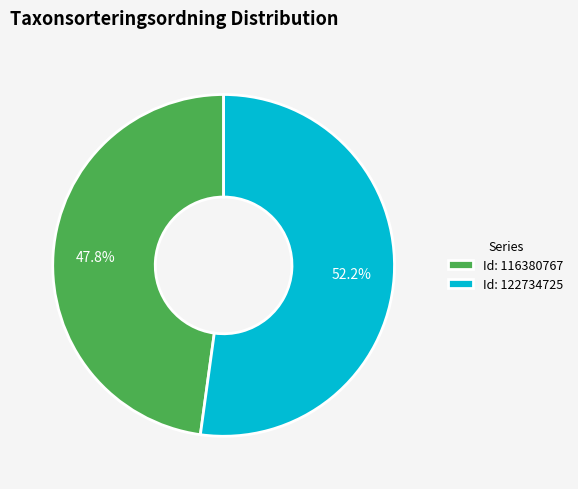

What is the majority slice?

Id: 122734725